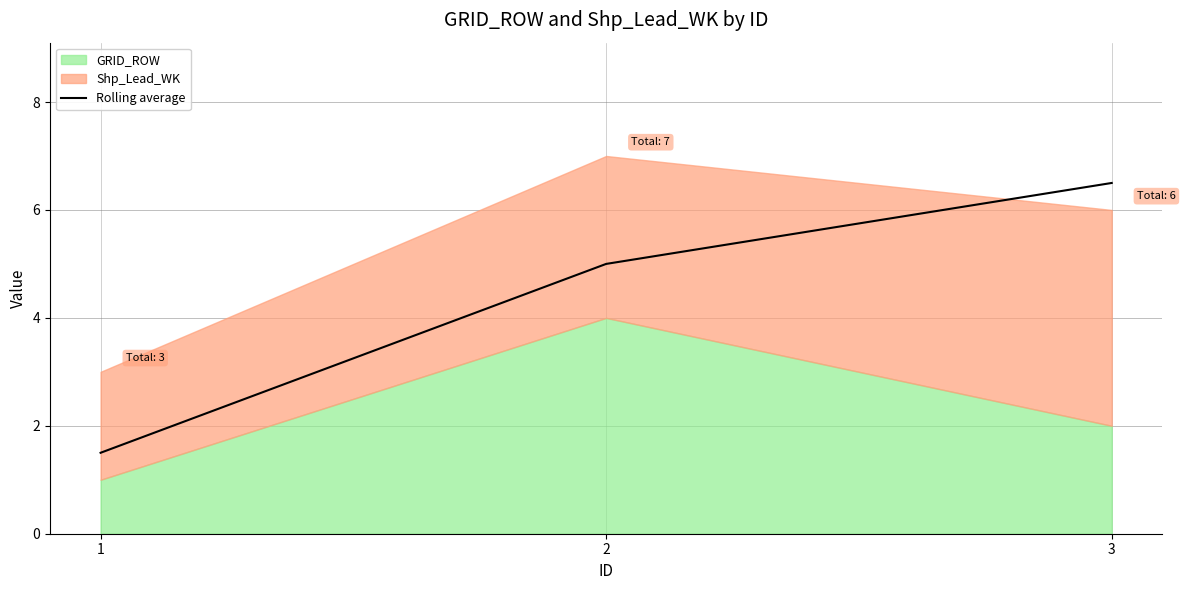

The value at 3 is 9.2. True or false?

False